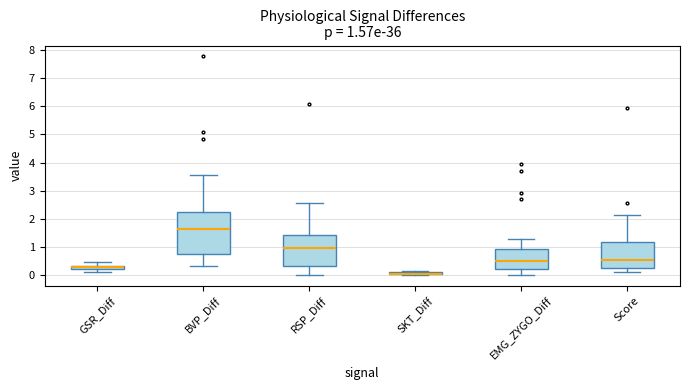

Comparing the boxes themselves (not the whiskers), which one is the tallest?

BVP_Diff